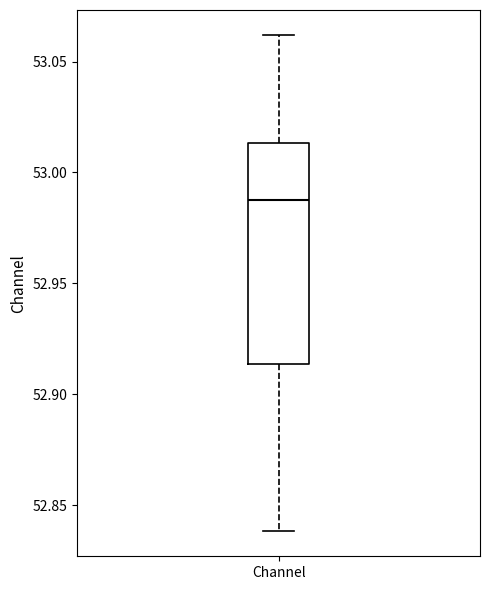

Transcribe this box plot: give where the median line is, the range the box spans, and where the two whiskers end, as read against the y-axis. The values are not printed on the chart, so give them approximately, as read against the axis.

median 52.990, box 52.915 to 53.015, whiskers 52.840 to 53.060